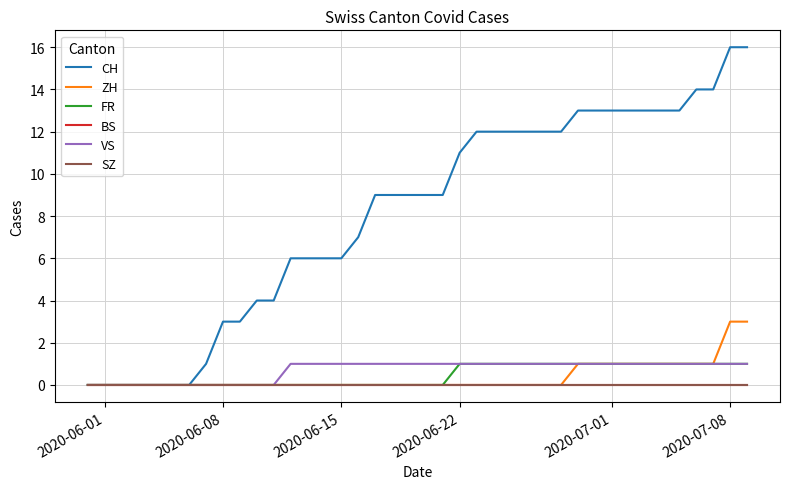

Does the chart have visible grid lines?

Yes